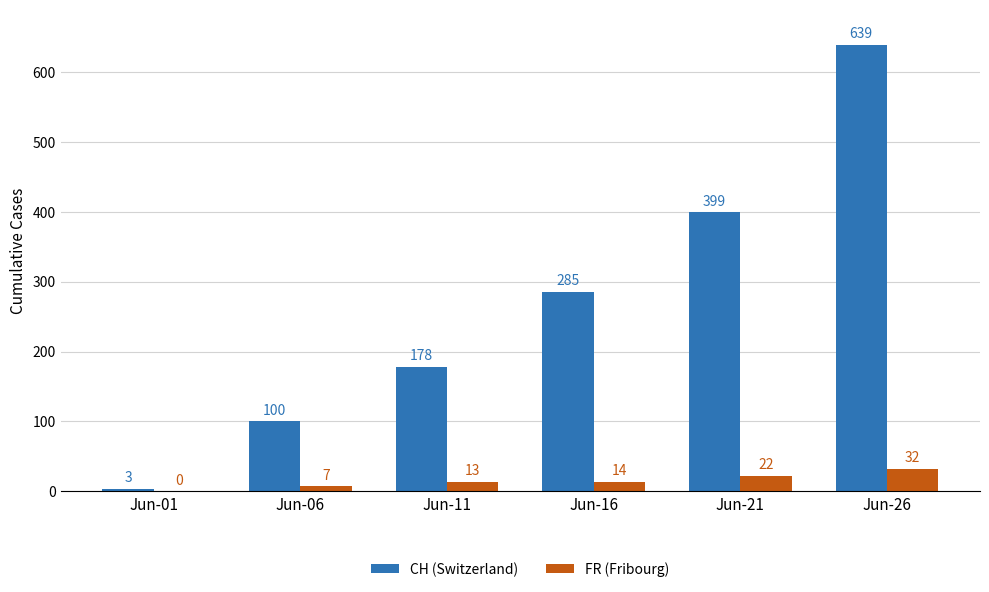

Is it true that CH (Switzerland) equals 100 at Jun-06?

True